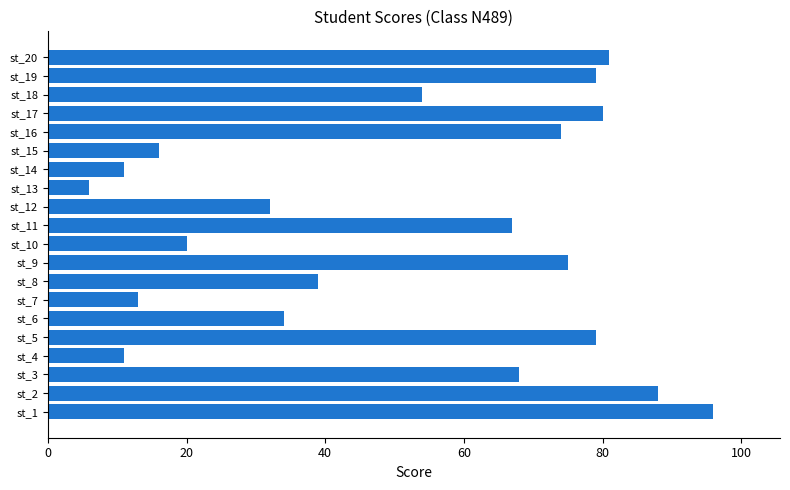

The chart shows a value of 13 at st_7. True or false?

True